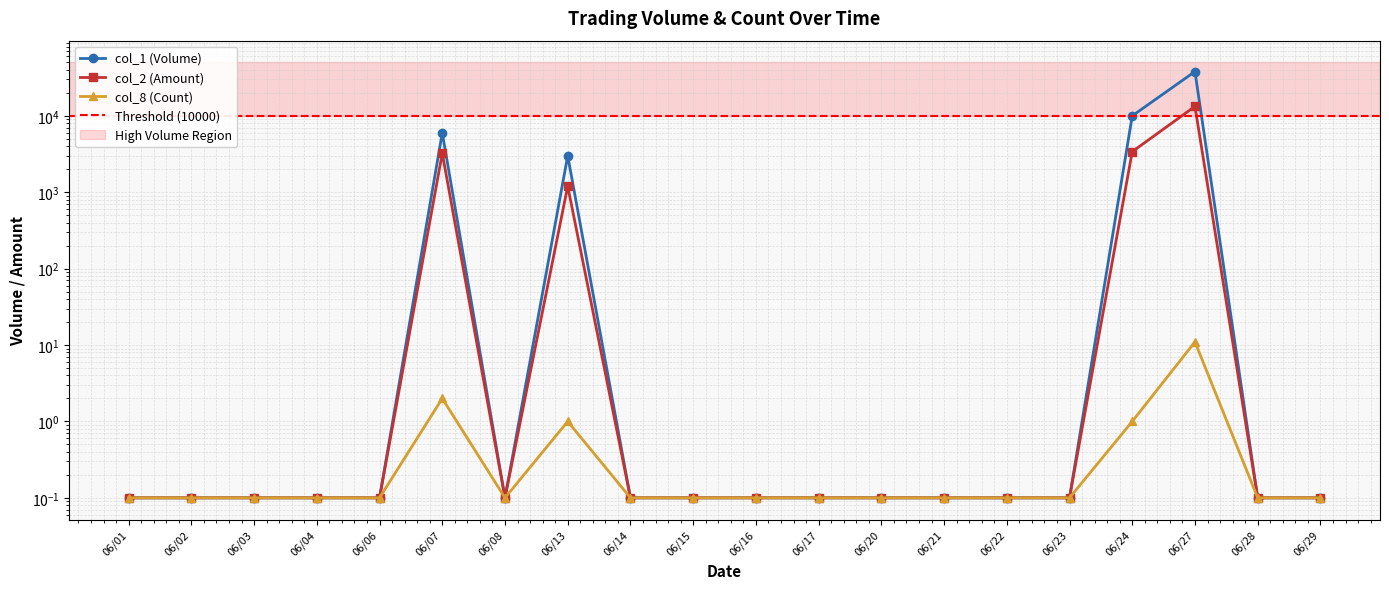

Is it true that col_1 (Volume) equals 0.1 at 06/23?

True